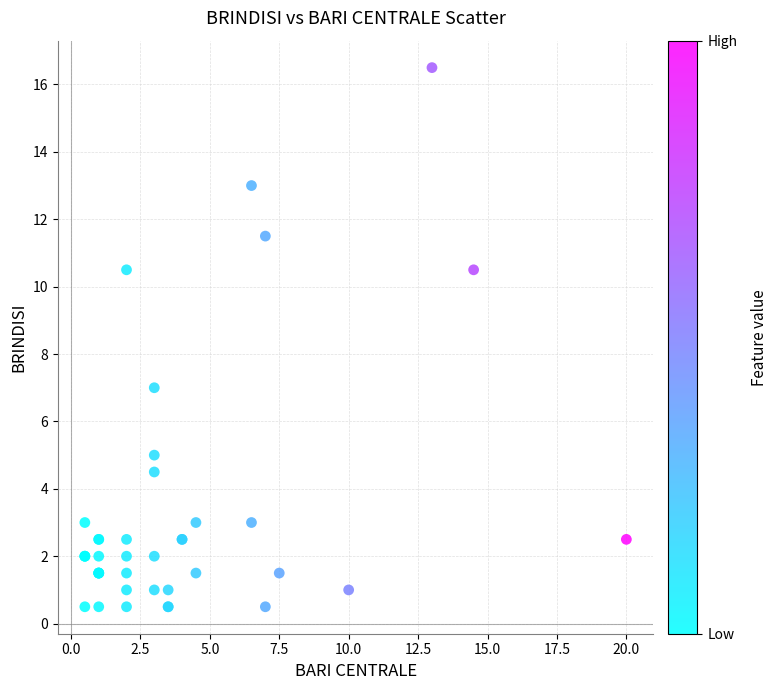

What Y value in the scatter plot is closest to 8?

7.0